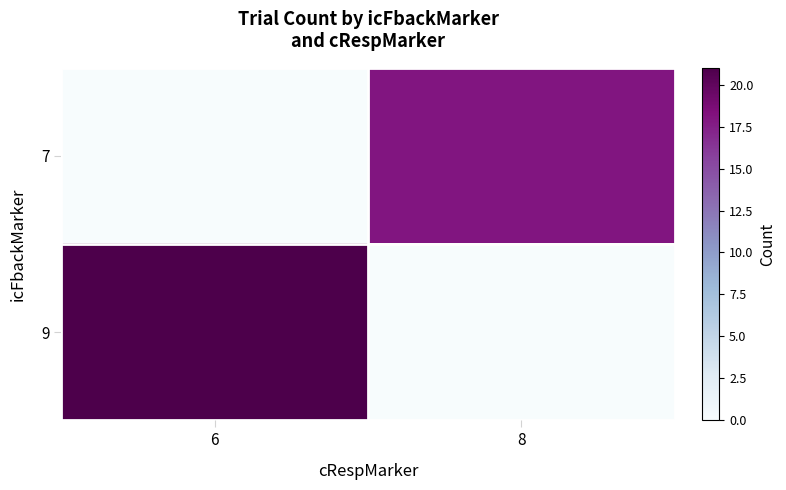

List the series in order of their peak value, lowest first.

7, 9